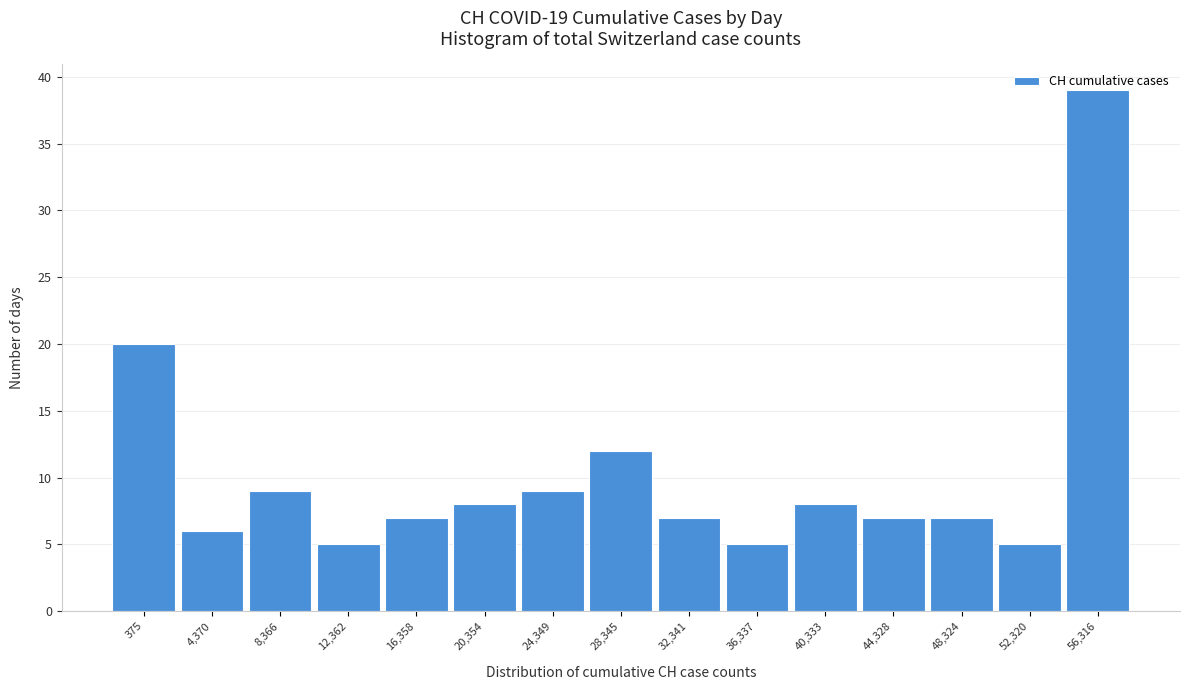

What is the difference between the maximum and second lowest values?

34